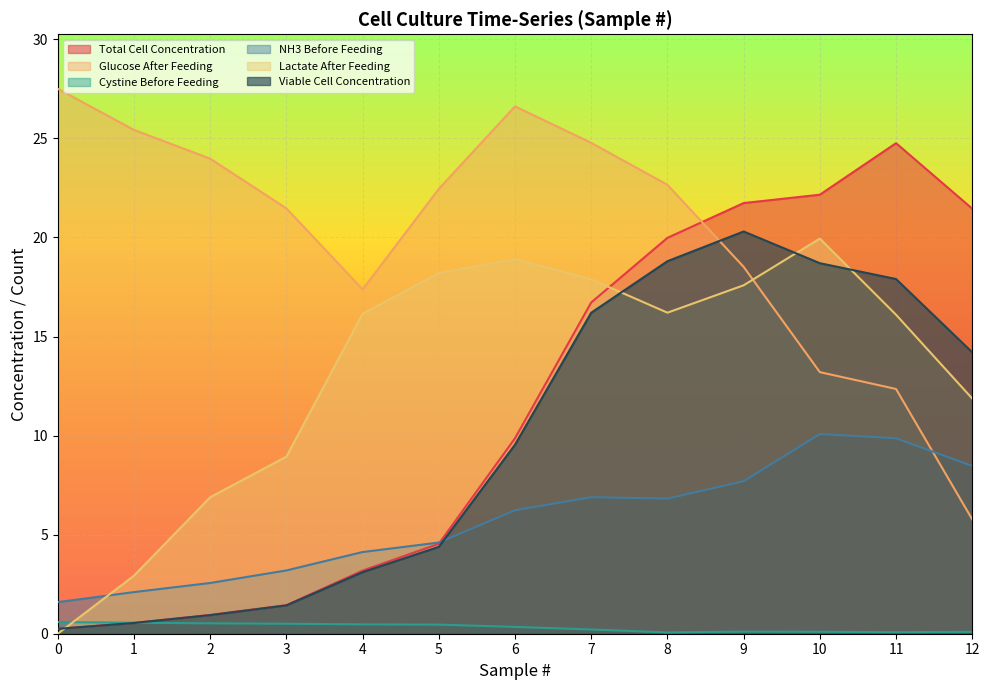

What is the difference between the highest and lowest values at 10?

22.1